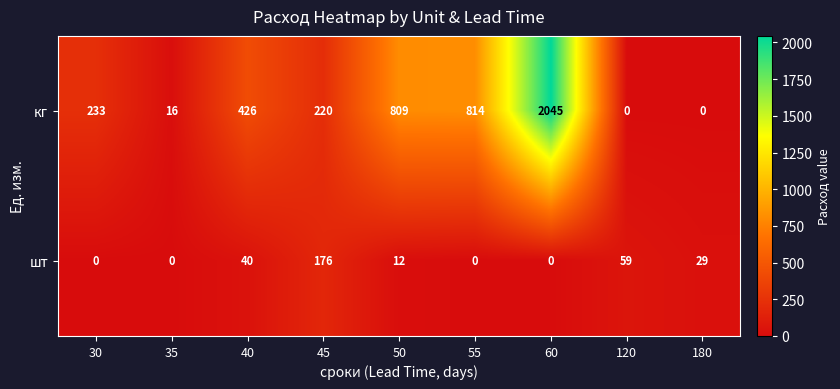

What is the maximum value shown in the chart?

2045